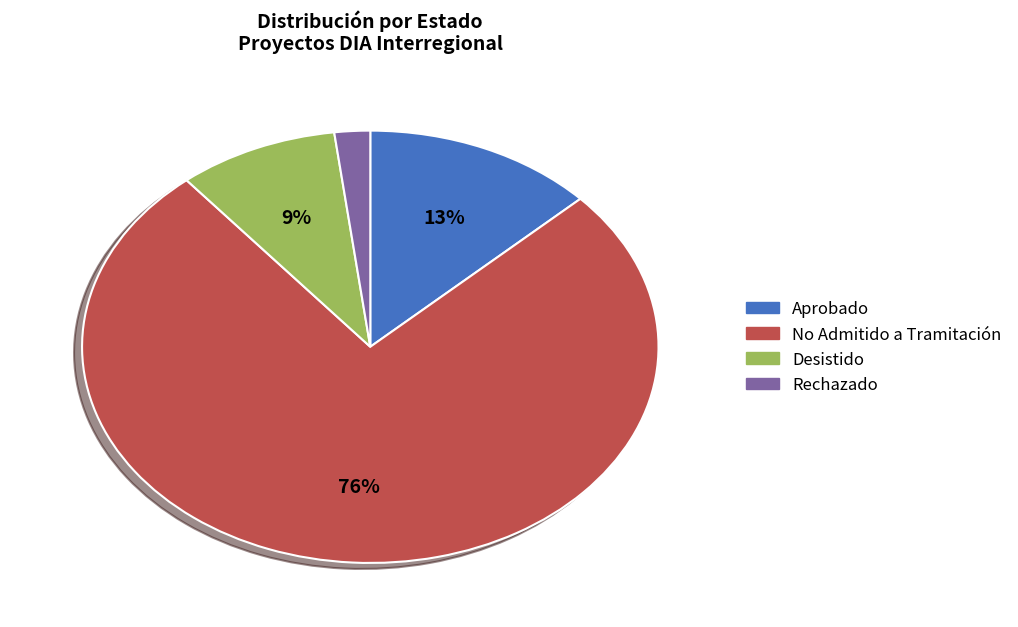

What is the smallest slice in the pie chart?

Rechazado